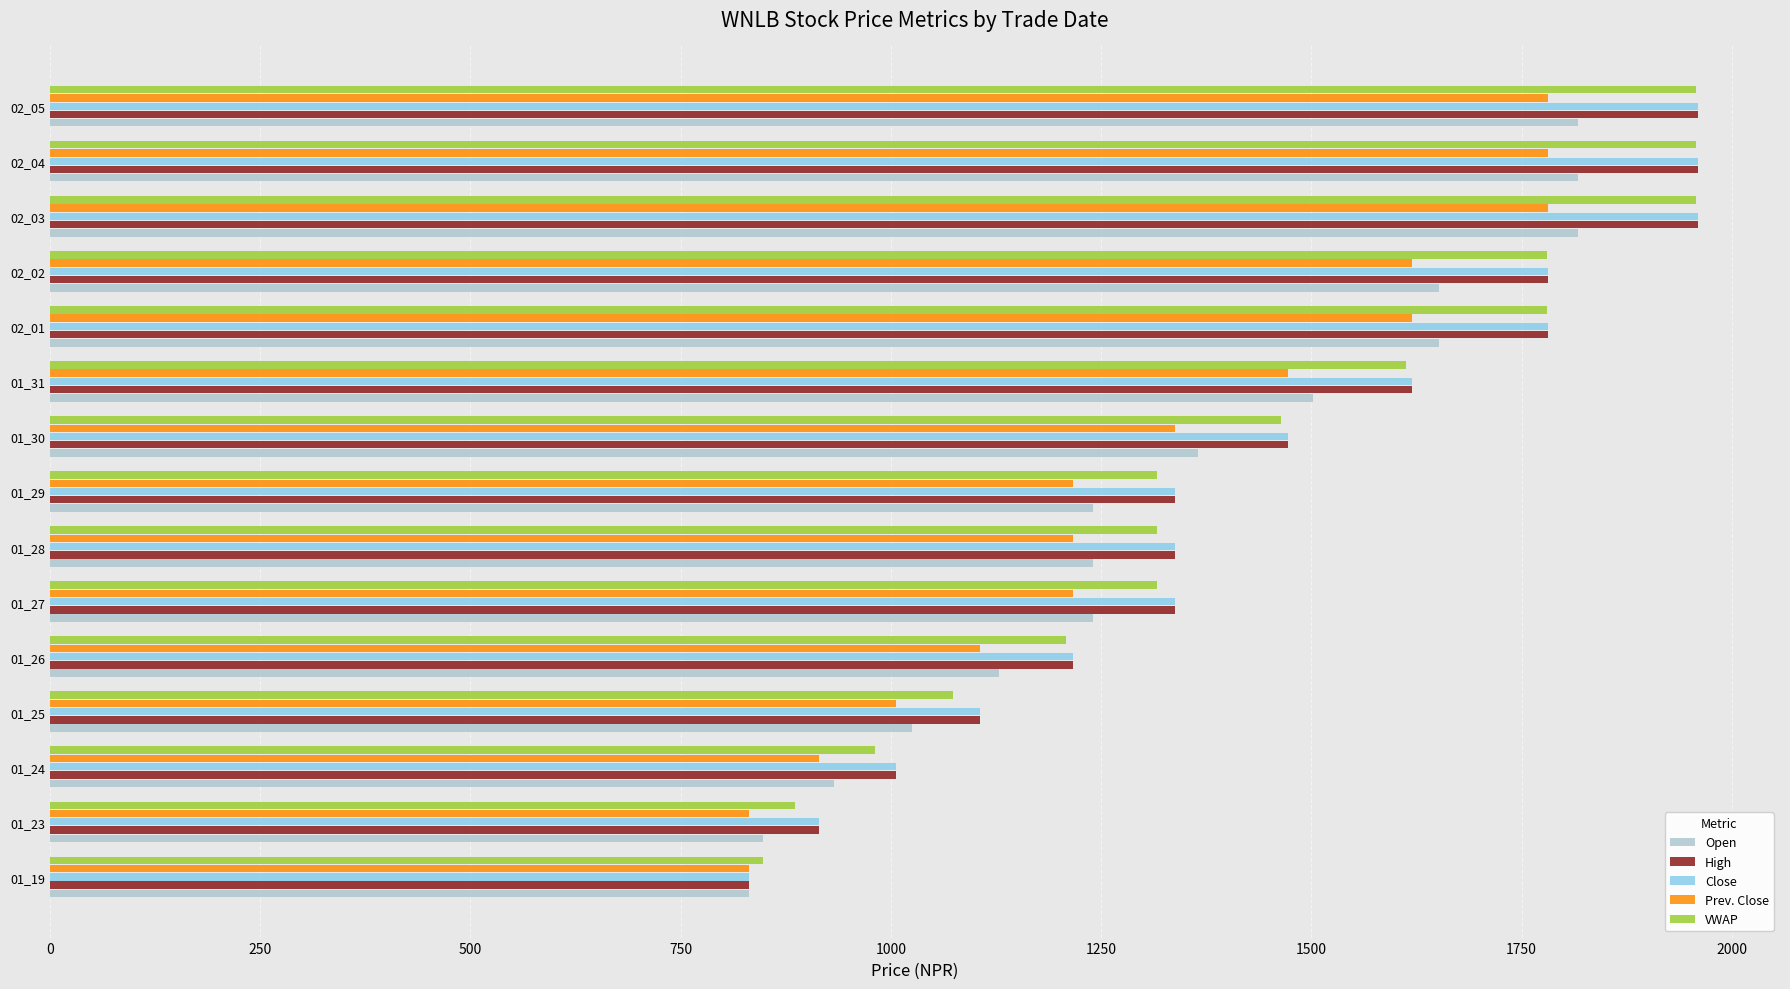

Where is Prev. Close nearest to the value 1306?

01_30